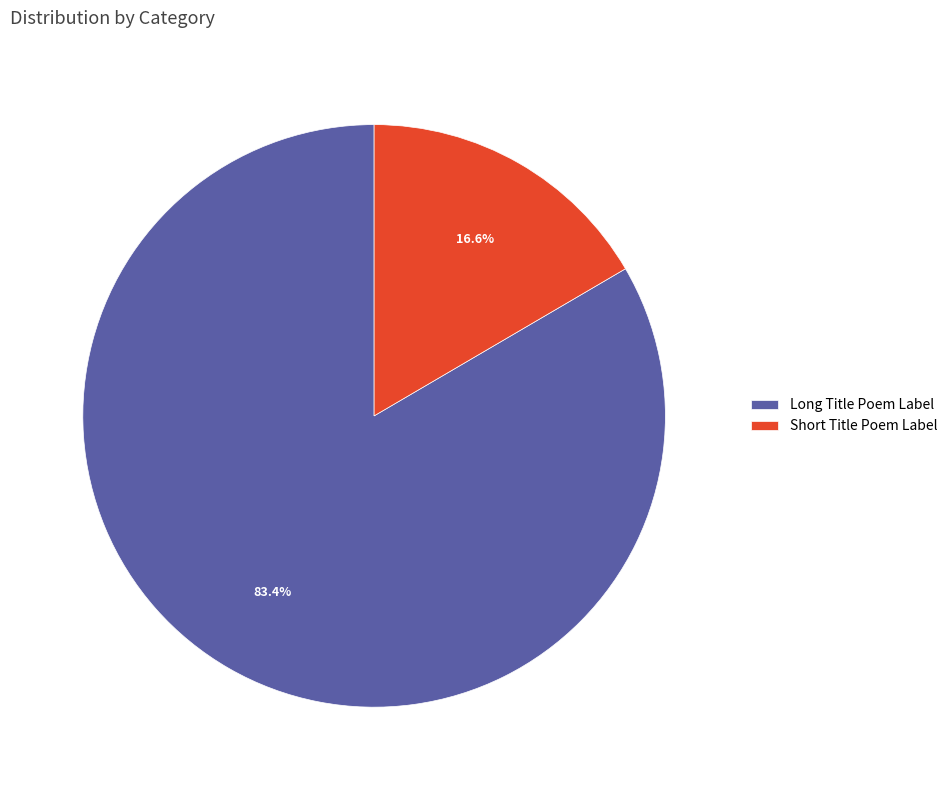

How many segments does this pie chart have?

2